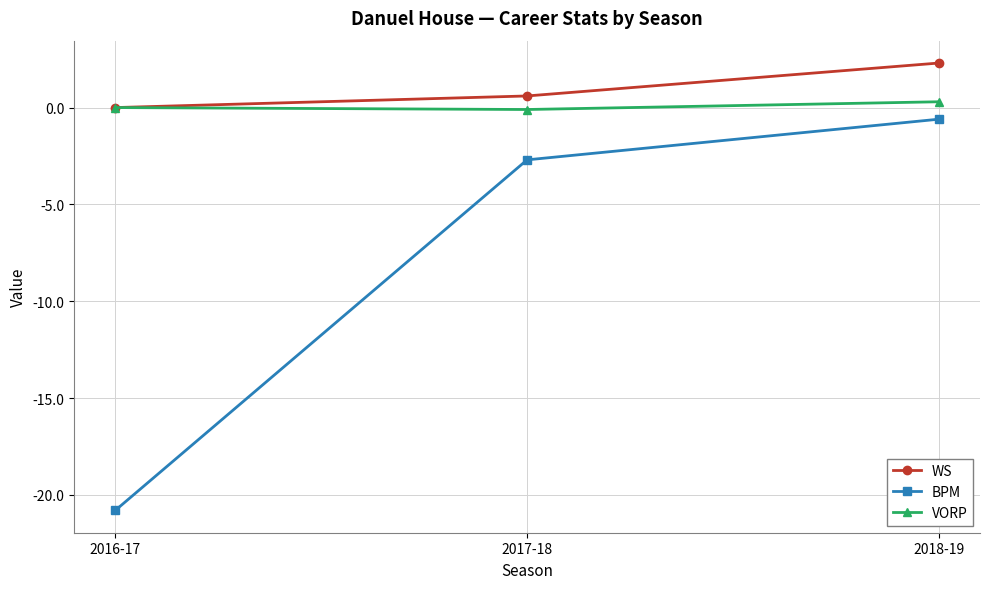

What are all the series names shown in the legend?

WS, BPM, VORP